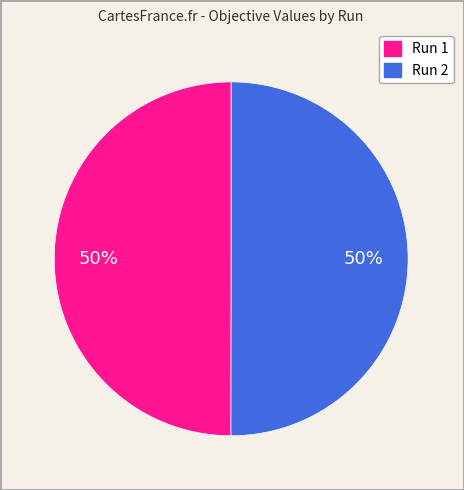

How many slices are in this pie chart?

2